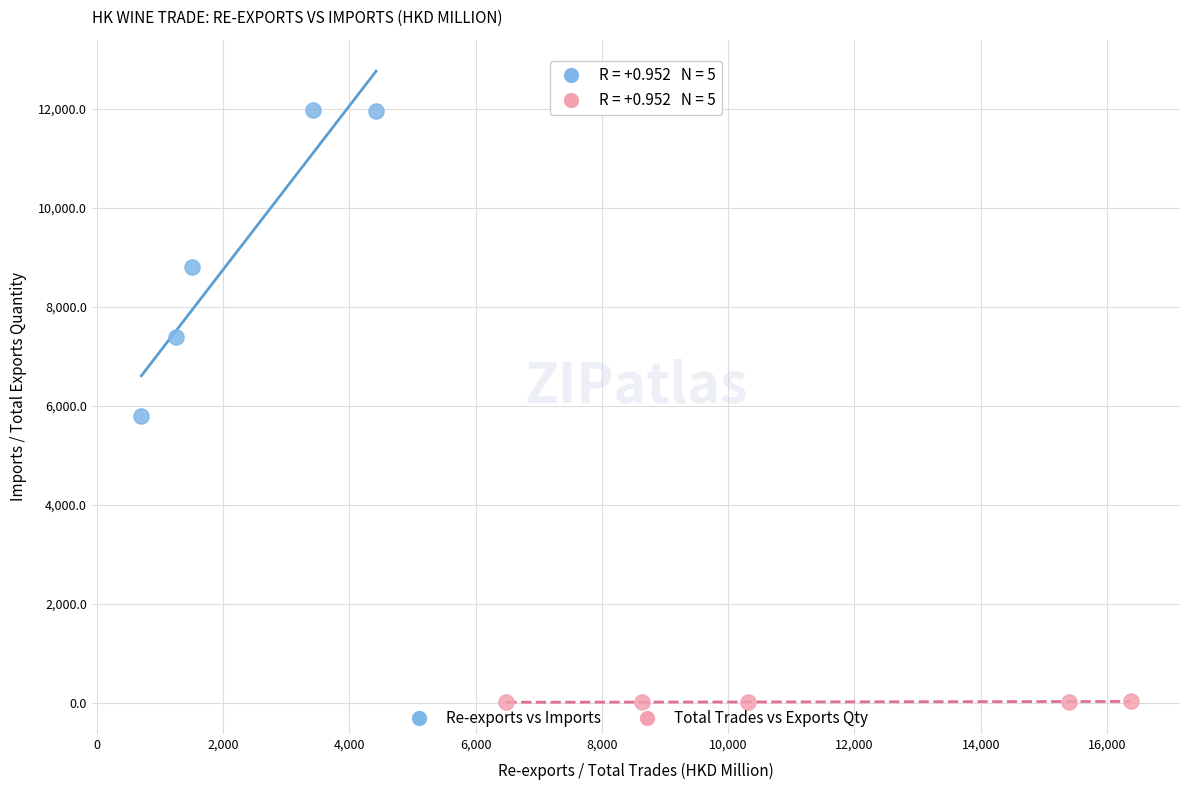

Which series reaches the maximum Y coordinate?

Re-exports vs Imports